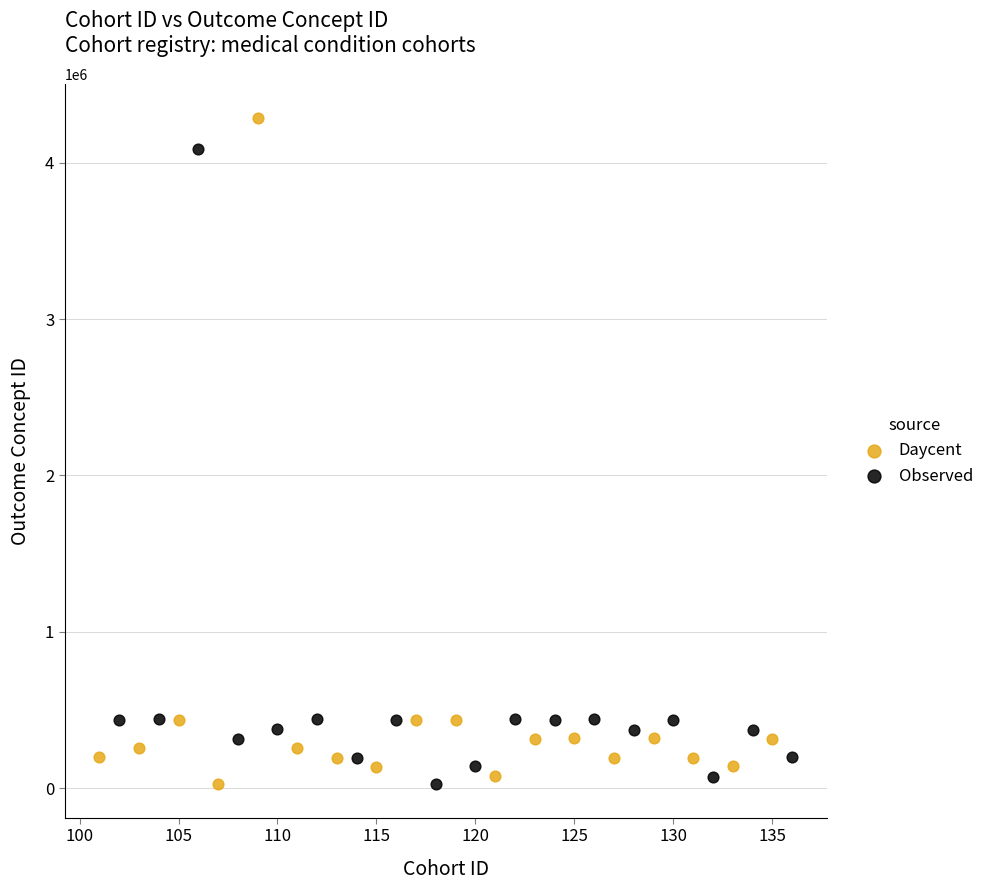

What are all the series names shown in the legend?

Daycent, Observed